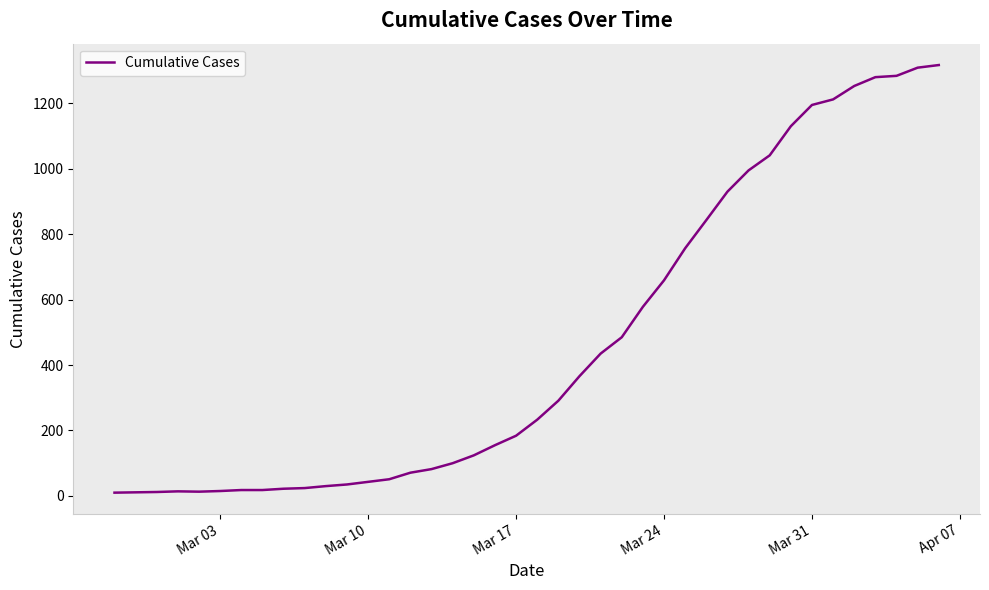

How many lines are shown in the chart?

1